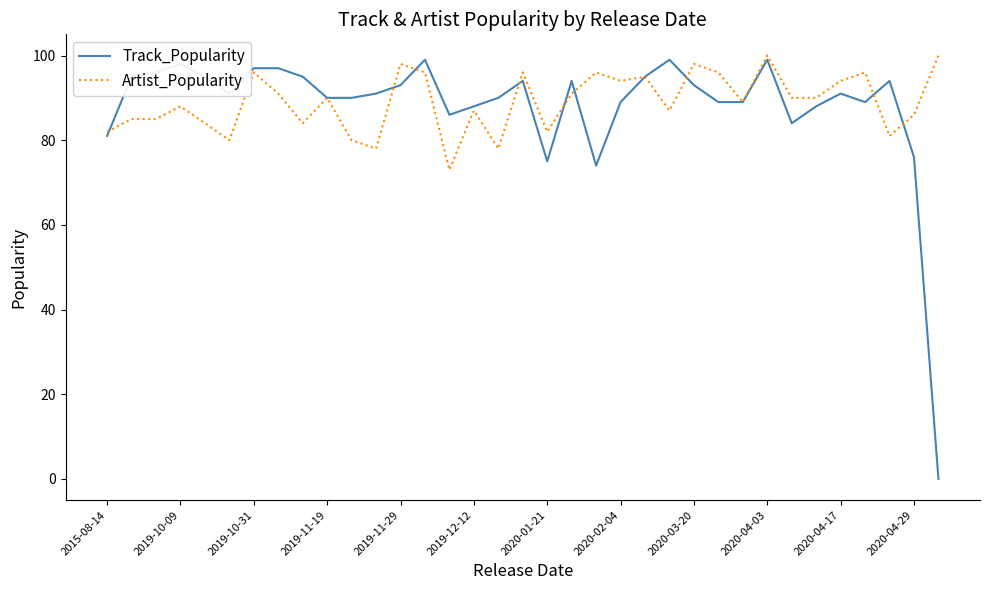

Which series has the largest range (max minus min)?

Track_Popularity